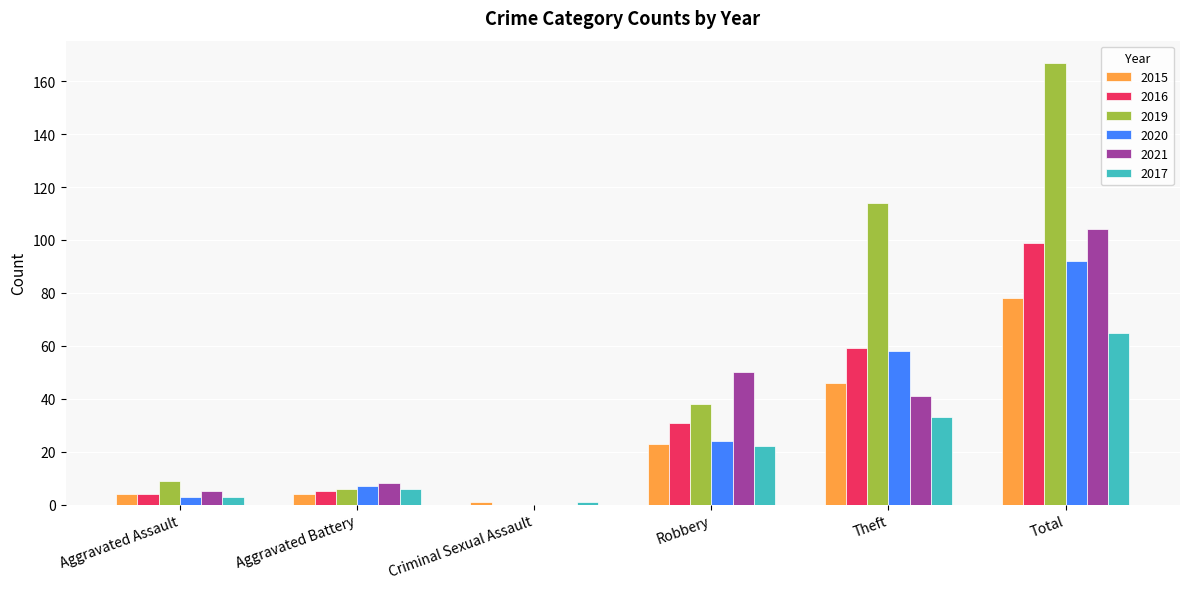

Between Aggravated Battery and Total, which series saw the biggest shift?

2019